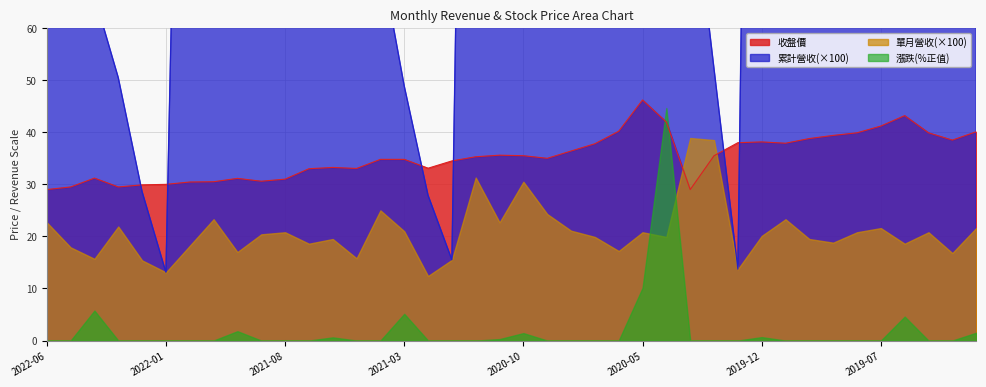

Which series changed the most between 2021-02 and 2020-05?

累計營收(億)